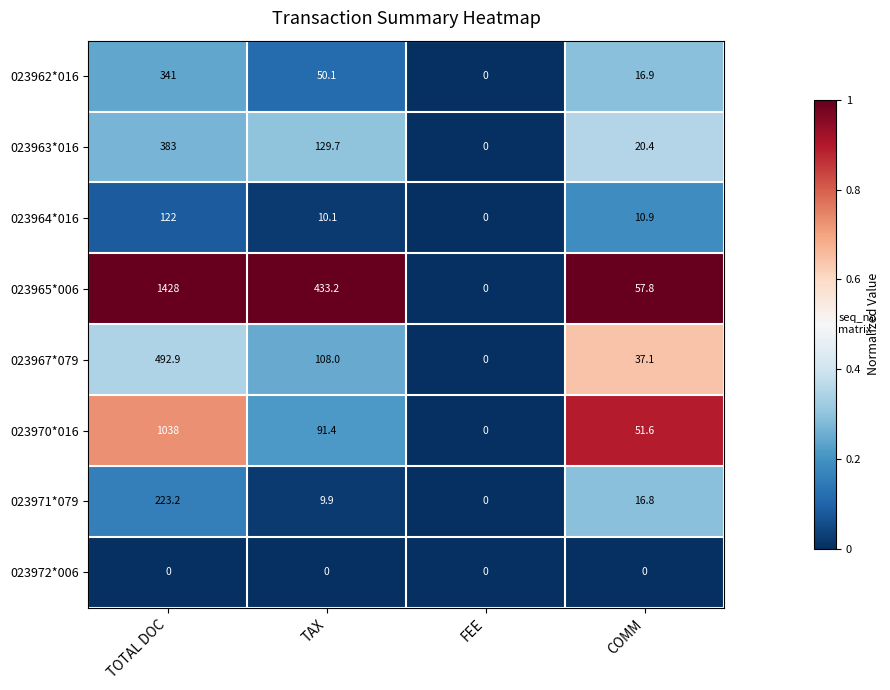

What is the difference between the 023965*006 values at COMM and TOTAL DOC?

1370.2